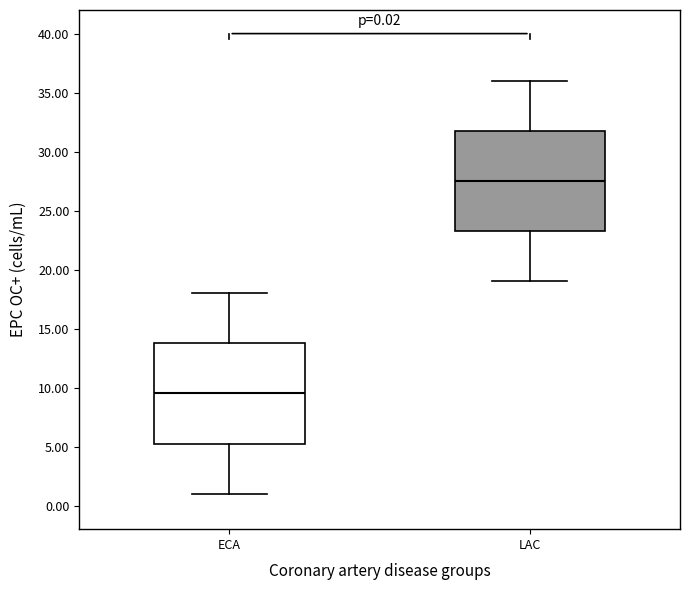

Which box has the highest median line?

LAC